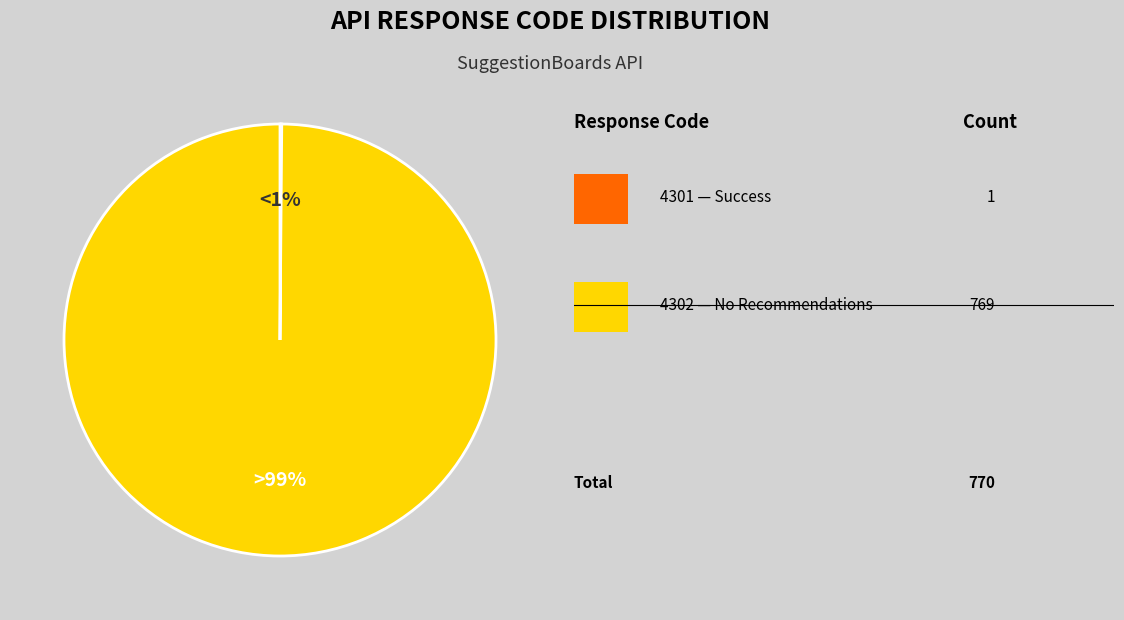

True or false: 4301 (Success) accounts for 1% of the total.

False